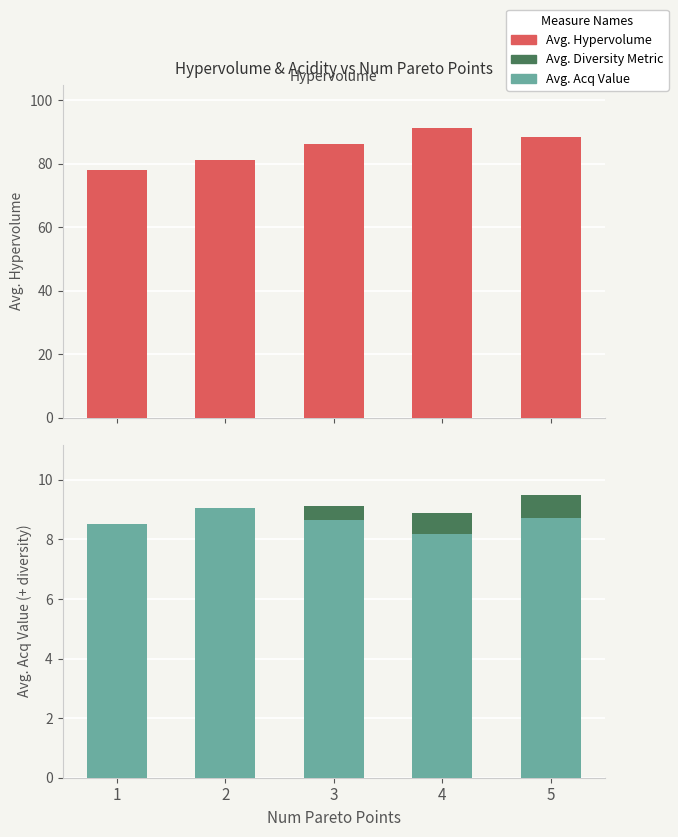

Reading right to left, what are all the values shown in this chart?

Avg. Hypervolume: 5=88.5	4=91.2	3=86.3	2=81.3	1=77.9
Avg. Acq Value: 5=8.7	4=8.2	3=8.7	2=9.0	1=8.5
Avg. Diversity Metric: 5=0.8	4=0.7	3=0.5	2=0.0	1=0.0